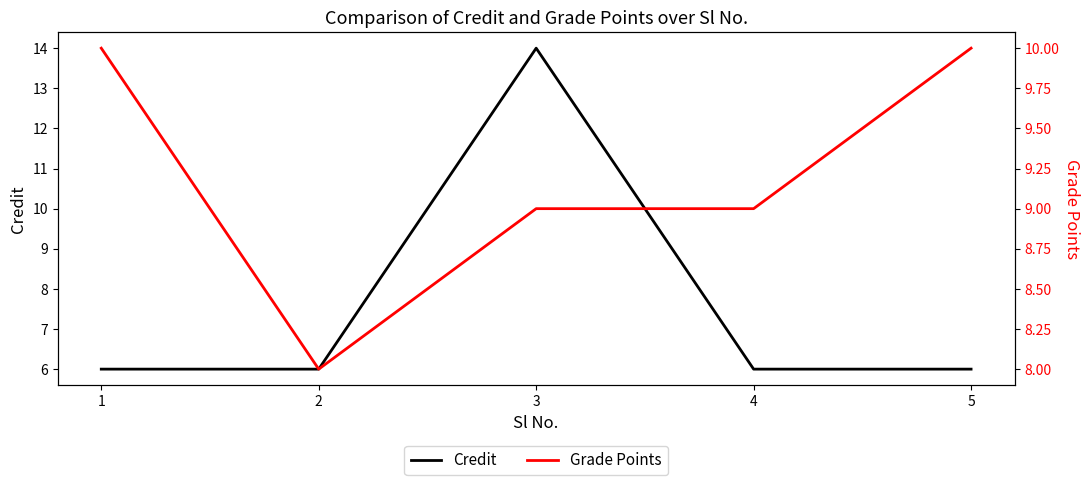

Between which two adjacent categories do Grade Points and Credit first intersect?

2 and 3